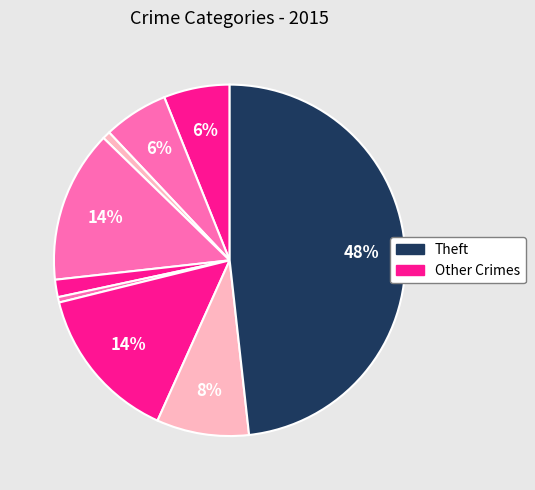

Which slice is the largest?

Theft